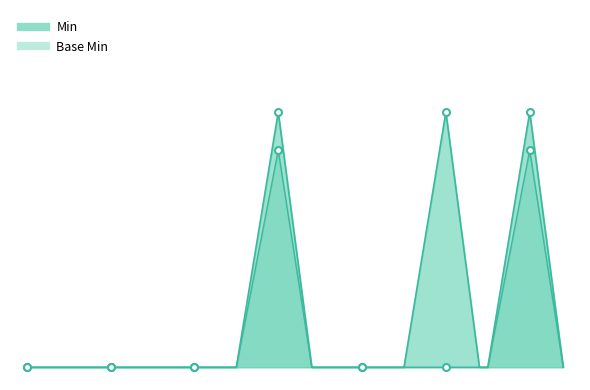

At how many categories does at least one series exceed 0?

3